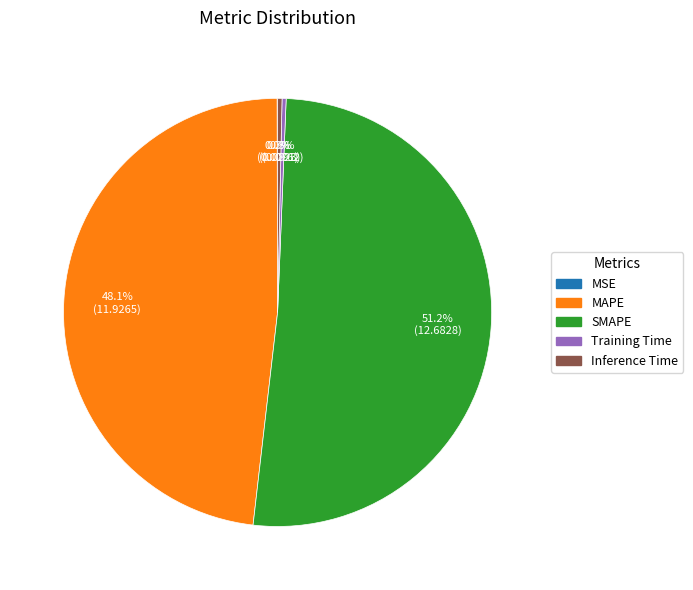

Combined, what portion of the pie is MAPE and Training Time?

48.4%